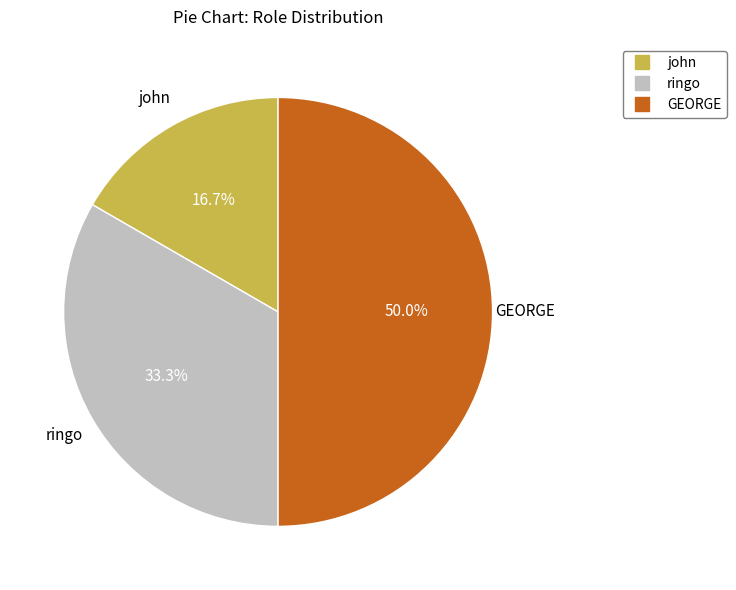

Do john and GEORGE together represent more than half of the pie?

Yes